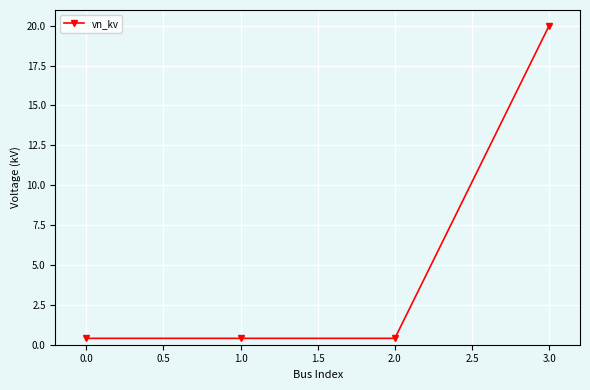

What is the smallest value displayed?

0.4